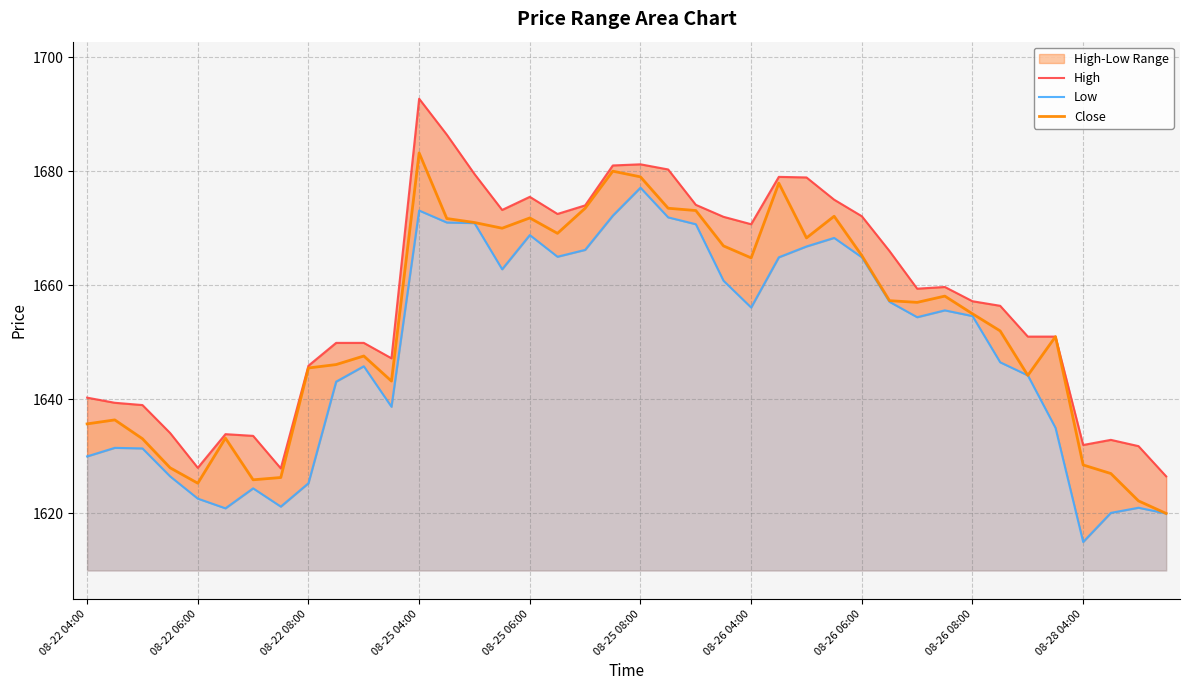

Does the chart display data point markers on the line(s)?

No